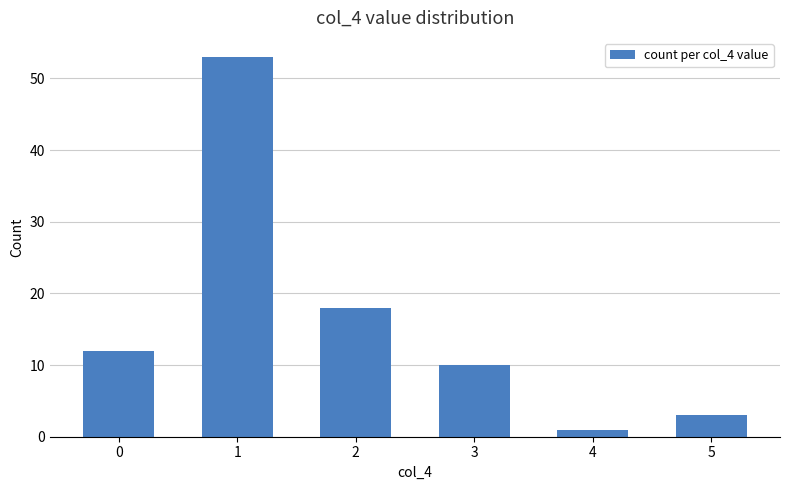

Between 2 and 4, which is larger?

2